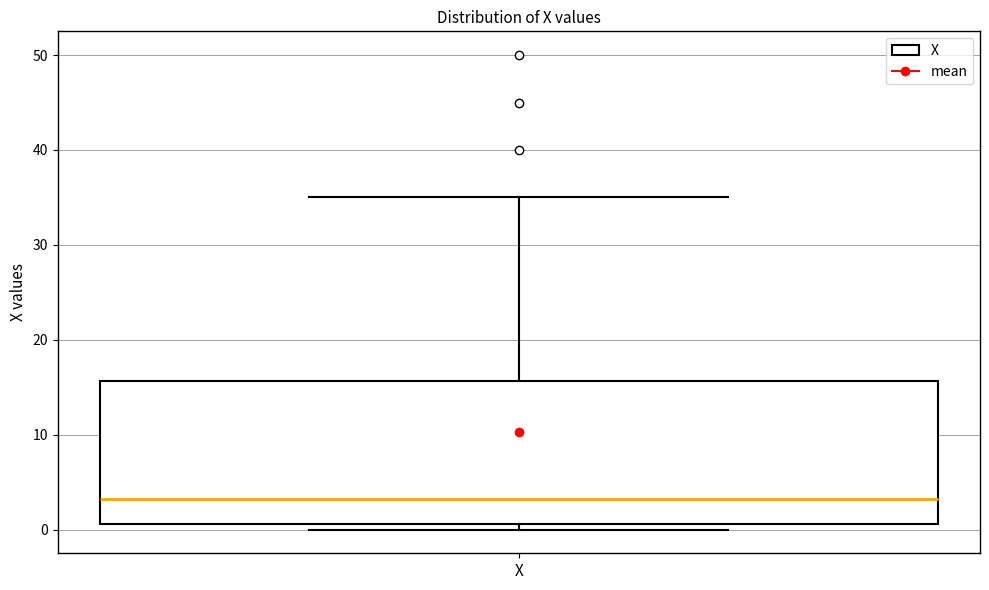

Where does the upper whisker of the box for X end on the y-axis? The values are not printed on the chart, so give them approximately, as read against the axis.

35